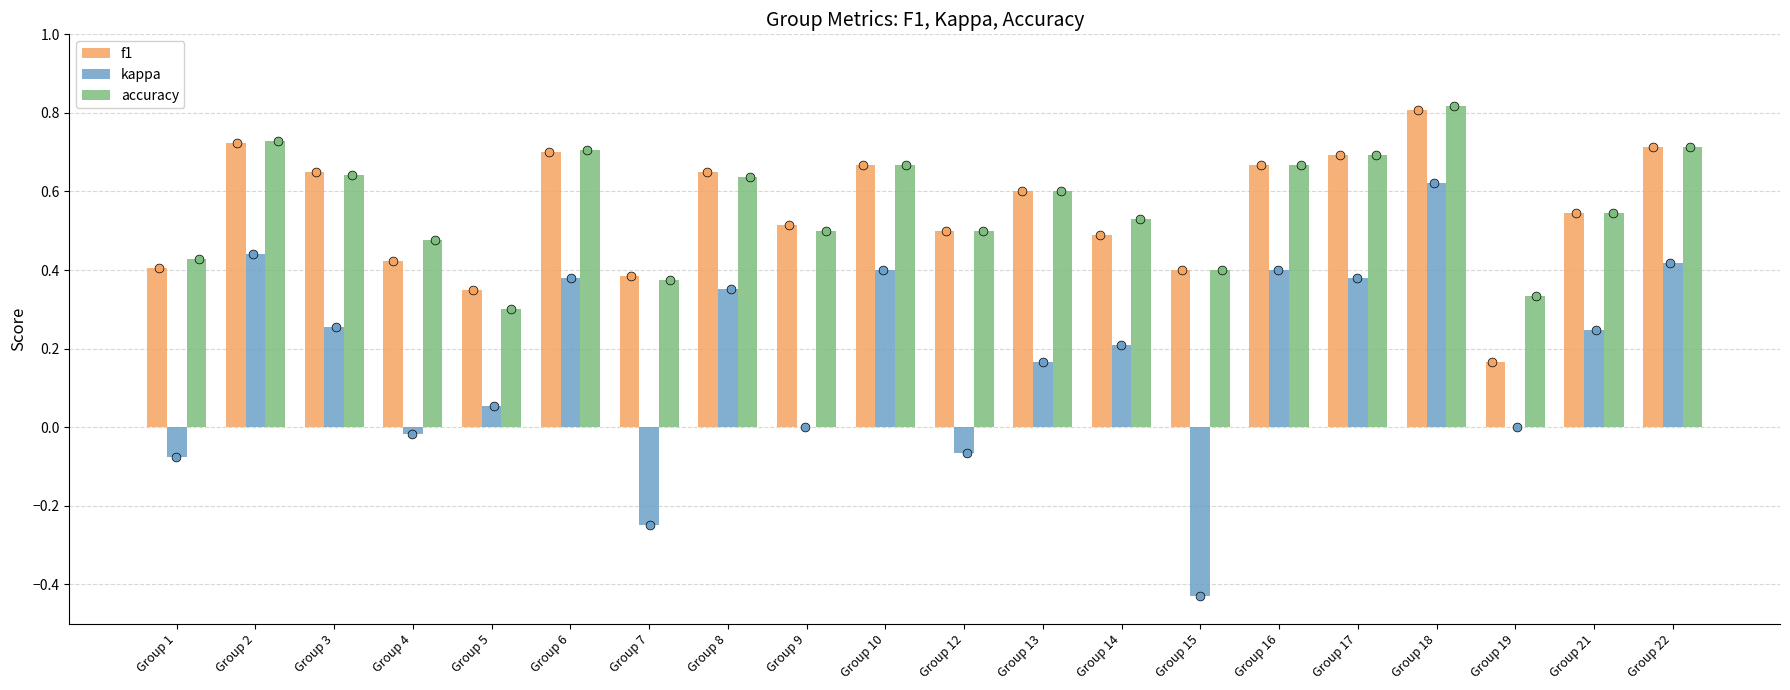

What is the total value across all series at Group 17?

1.8